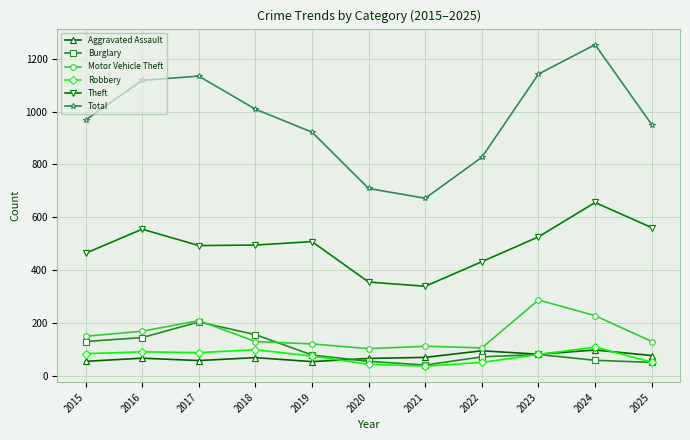

Does the chart display data point markers on the line(s)?

Yes